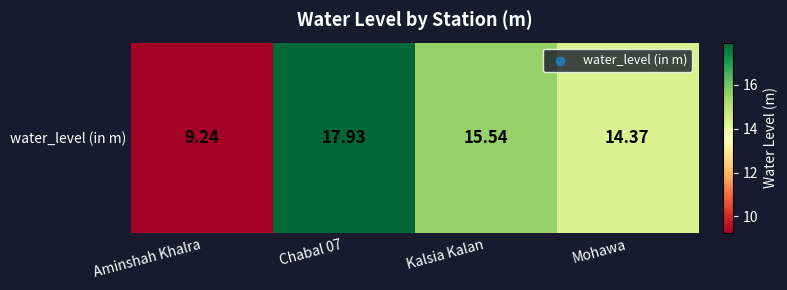

What is the difference between the maximum and minimum values?

8.7